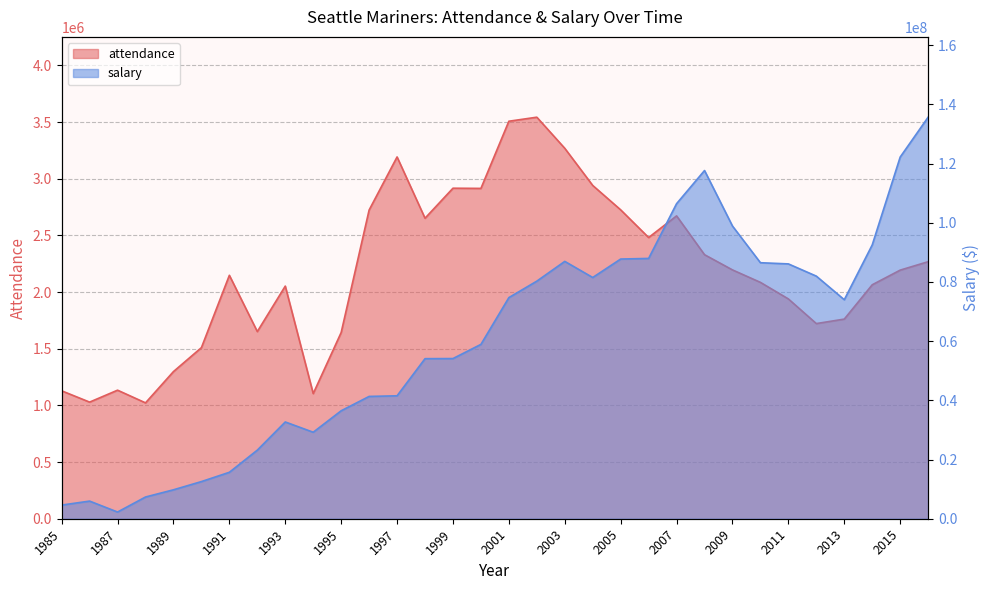

How many lines are shown in the chart?

2